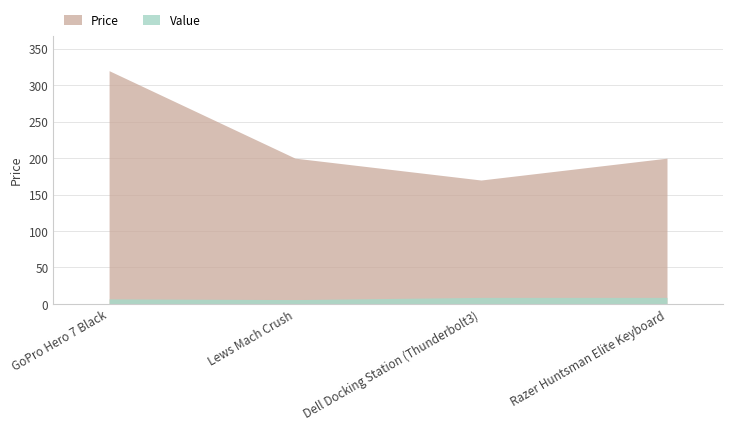

Reading left to right, extract all data points from this chart.

Price: GoPro Hero 7 Black=320	Lews Mach Crush=200	Dell Docking Station (Thunderbolt3)=170	Razer Huntsman Elite Keyboard=200
Value: GoPro Hero 7 Black=7	Lews Mach Crush=6	Dell Docking Station (Thunderbolt3)=9	Razer Huntsman Elite Keyboard=9